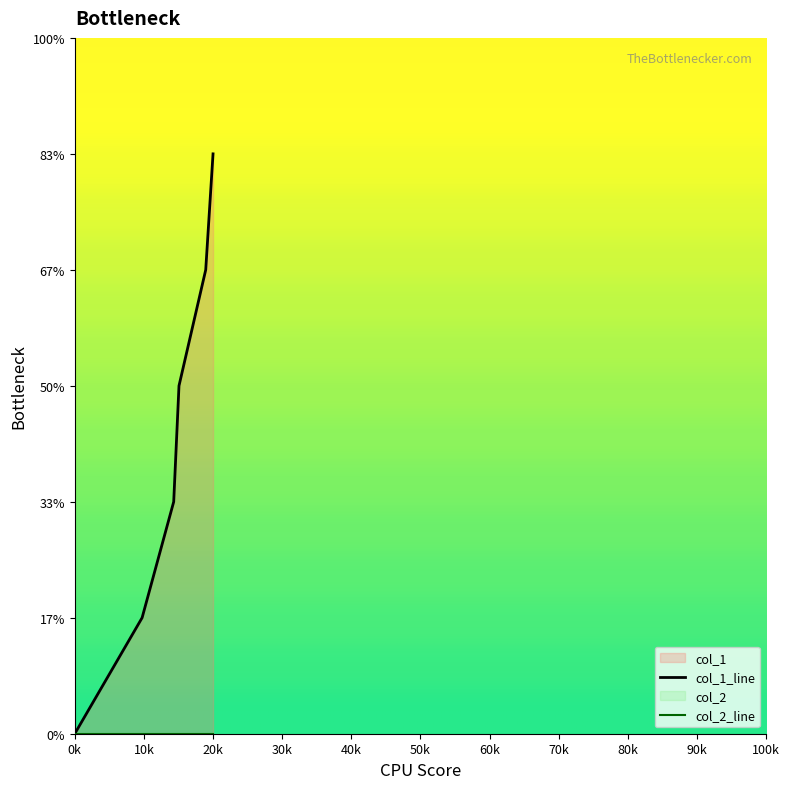

How many values are above zero?

5